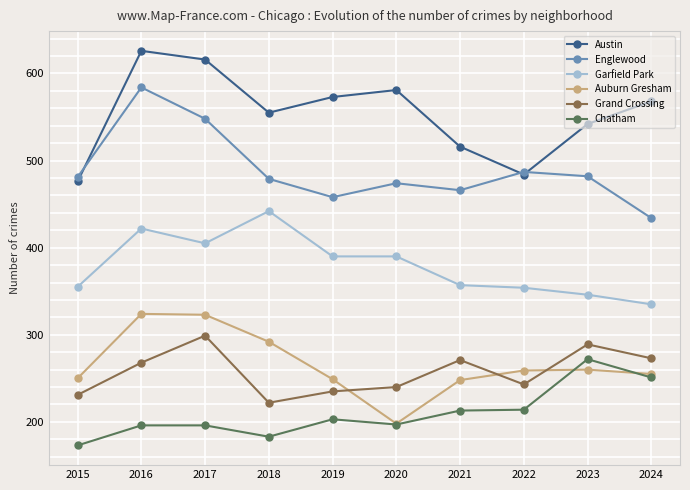

What is the minimum value for Chatham?

173